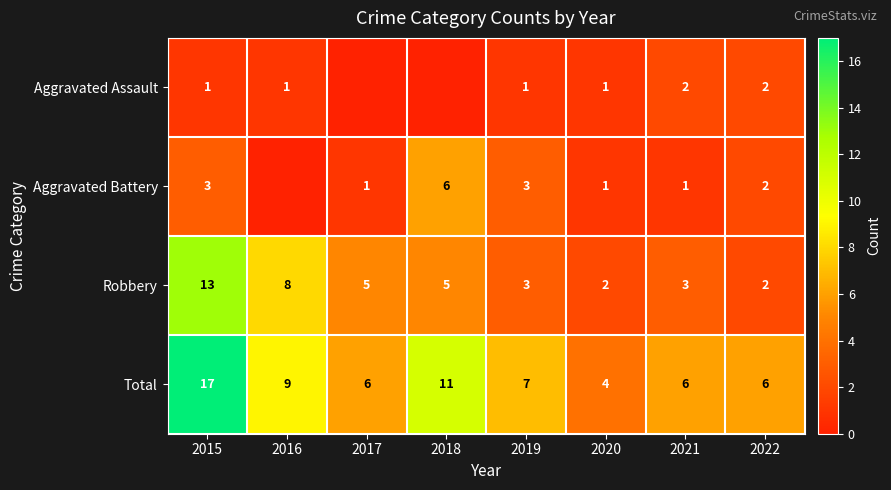

Which category has the highest value in the Robbery series?

2015